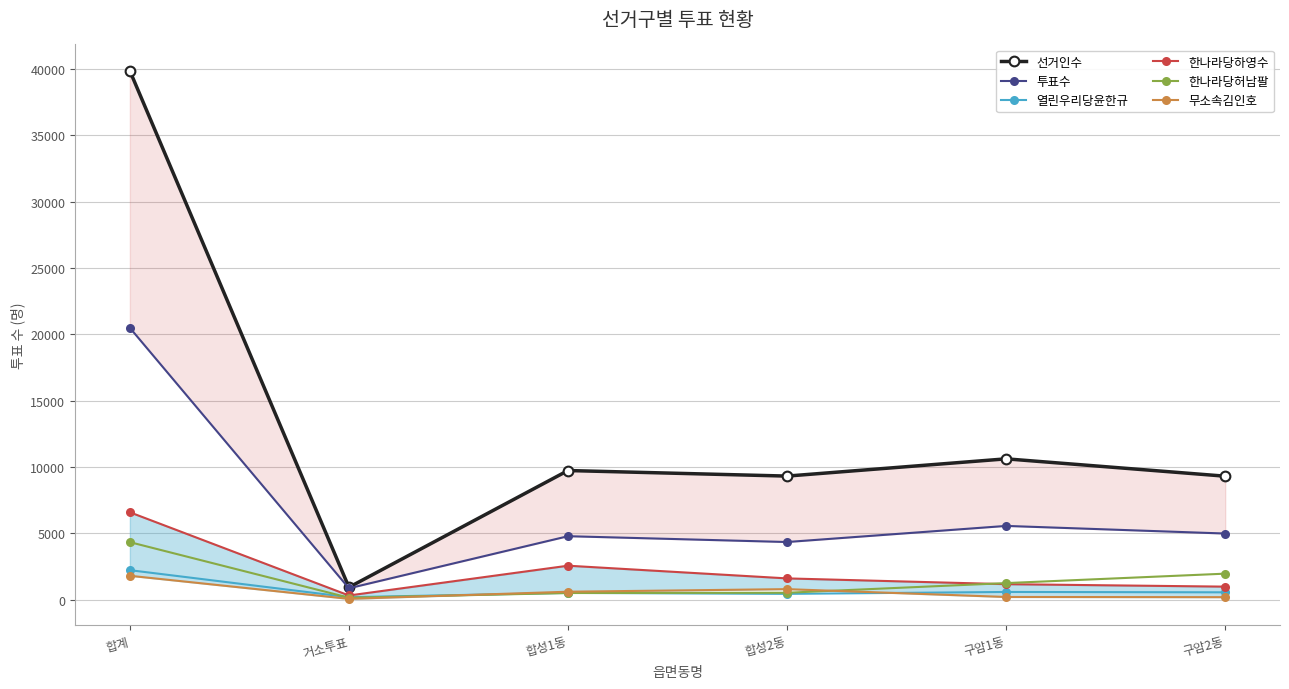

How many data points in 한나라당허남팔 are less than 1239?

3